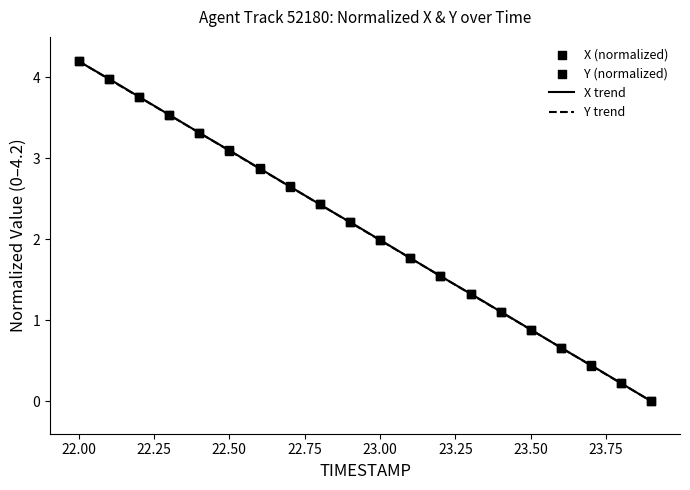

Which series has the largest total across all categories?

X